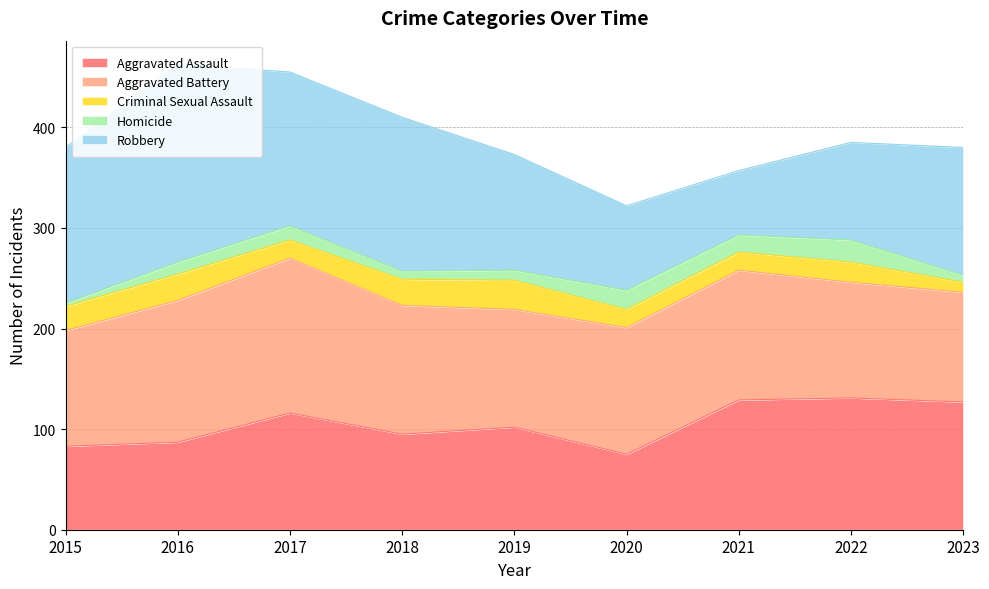

In Homicide, how many points are higher than both neighbors (excluding endpoints)?

3